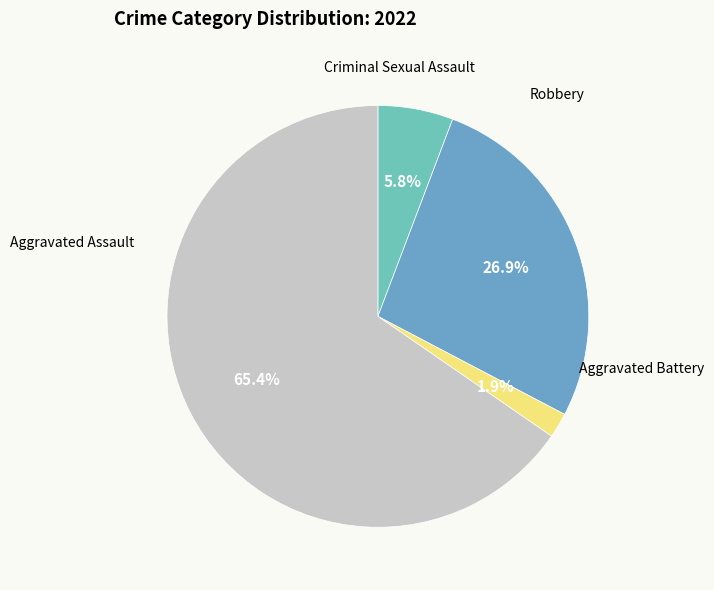

To the nearest percent, what is the average slice percentage?

25%